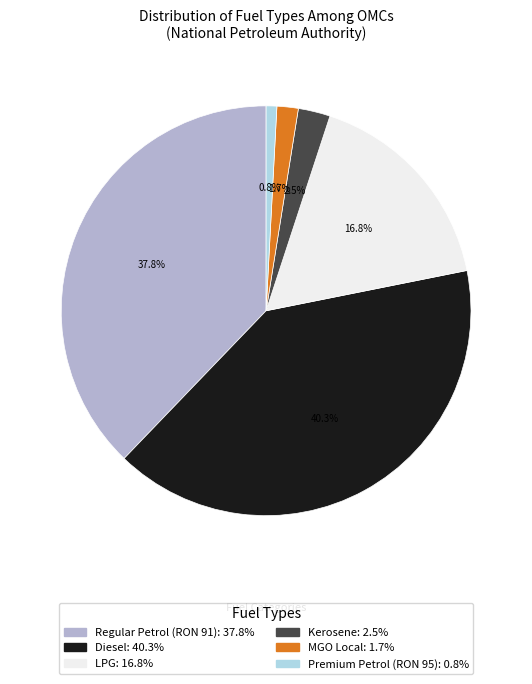

Combined, what portion of the pie is Regular Petrol (RON 91) and Kerosene?

40.3%